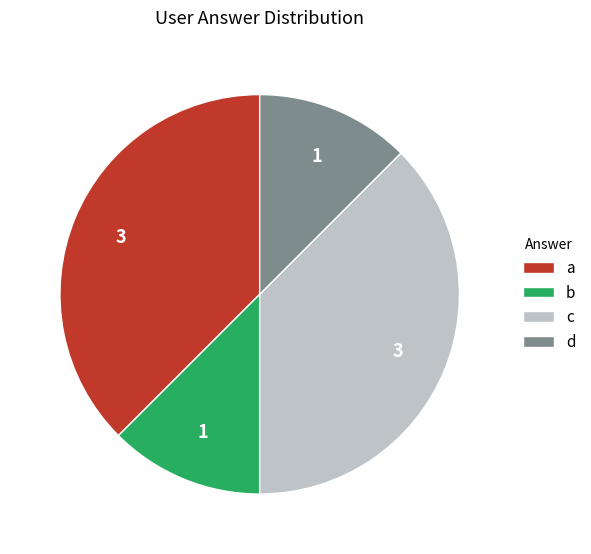

The d slice represents 6% of the pie. True or false?

False